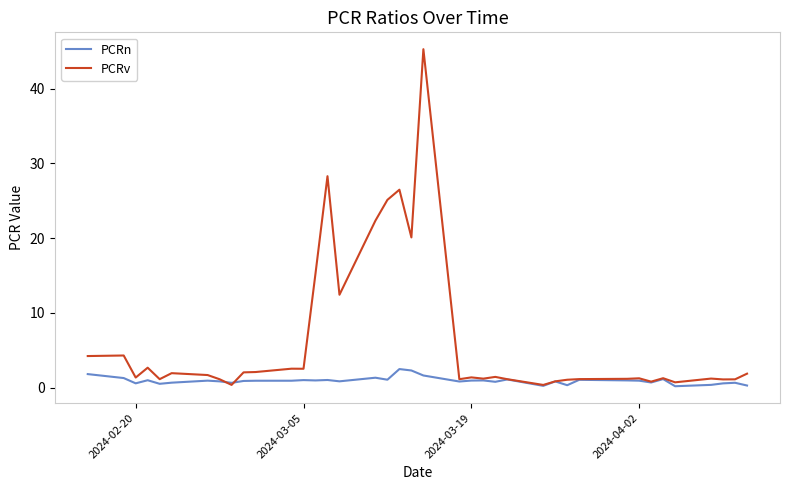

Rank the series by their average value, from lowest to highest.

PCRn, PCRv